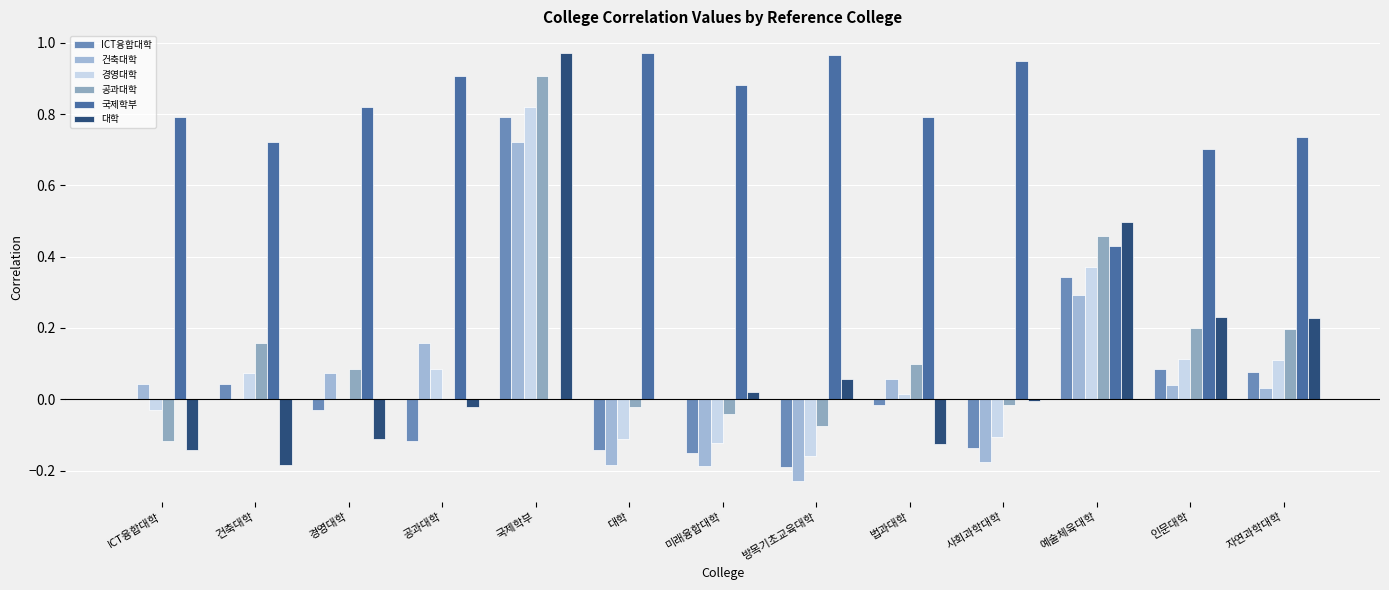

Which series changed the most between 공과대학 and 대학?

건축대학